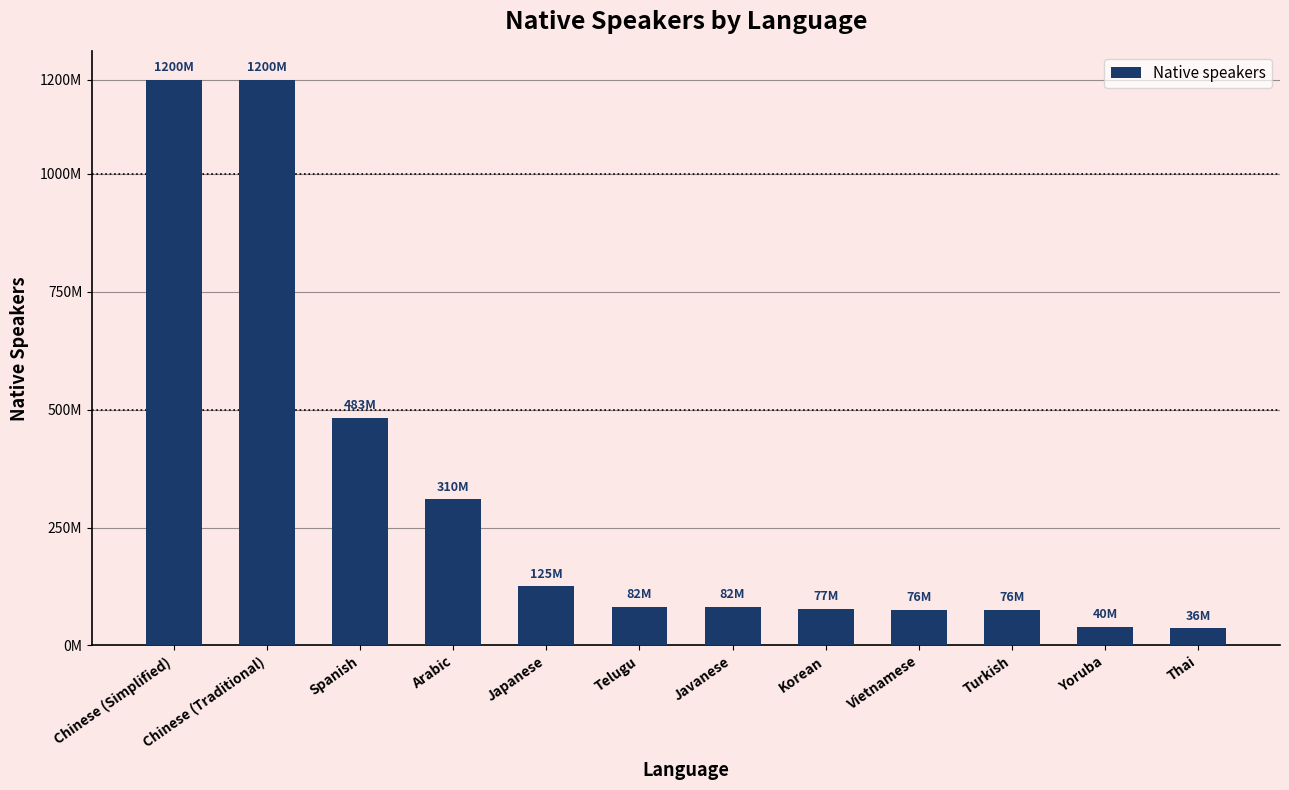

Does the chart contain any negative values?

No